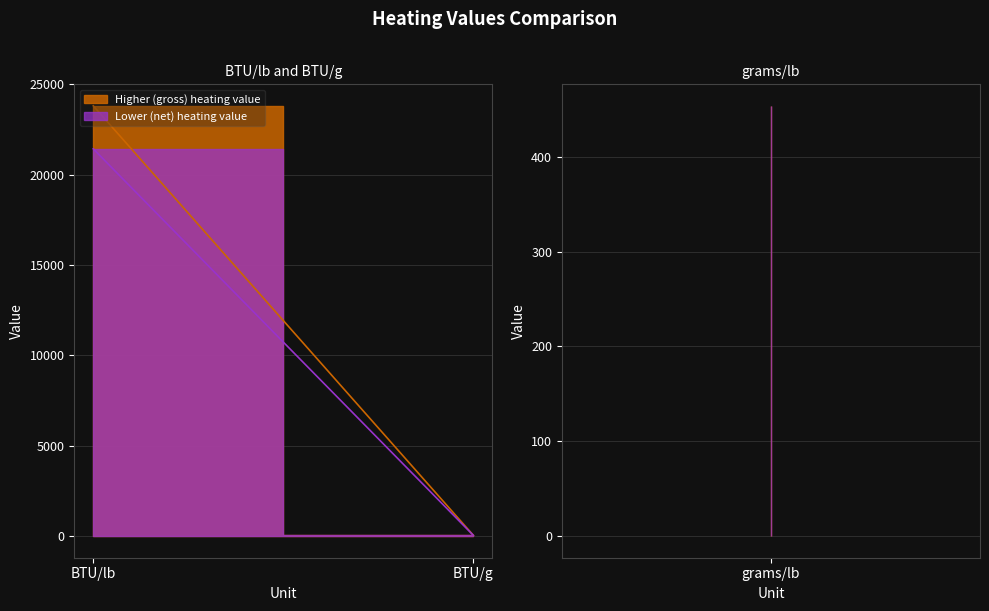

At BTU/lb, list the series in order from largest to smallest.

Higher (gross) heating value, Lower (net) heating value